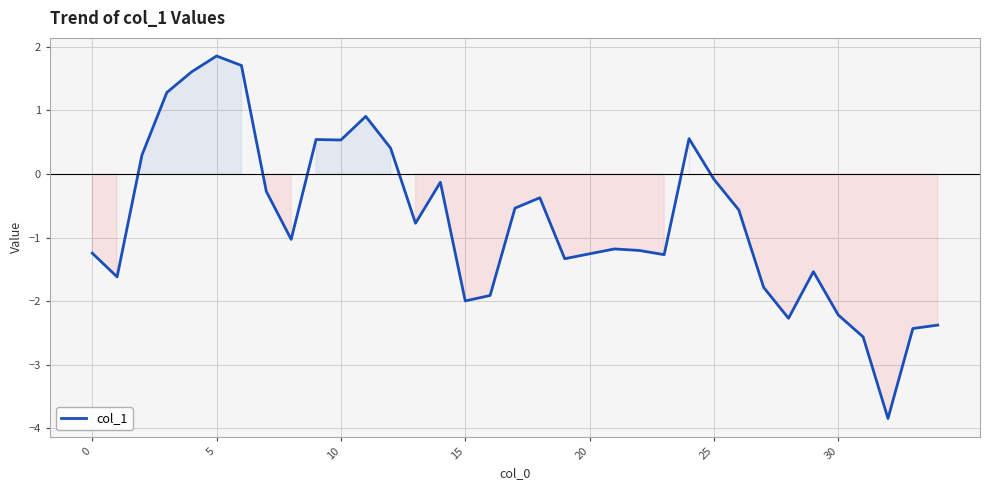

What is the greatest value displayed?

1.9